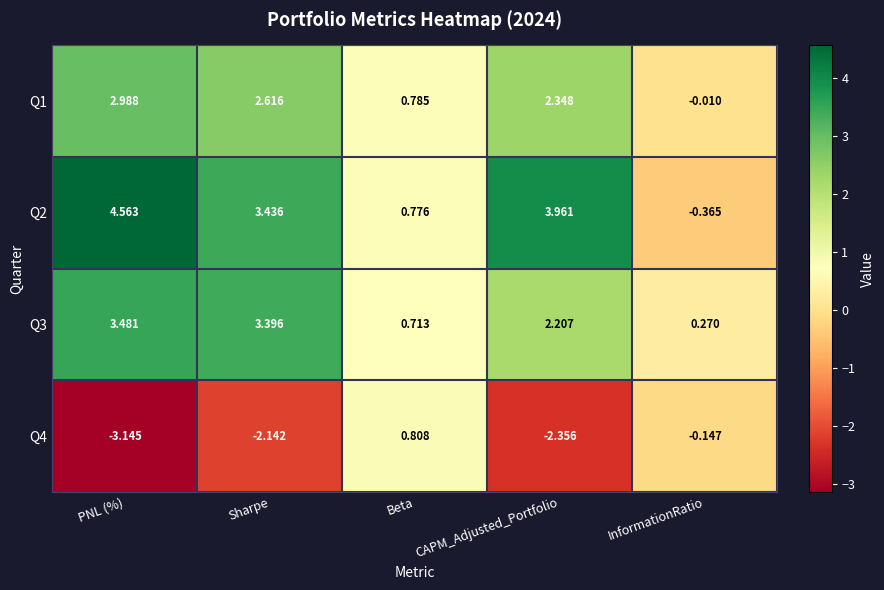

Which series has the widest spread of values?

Q2